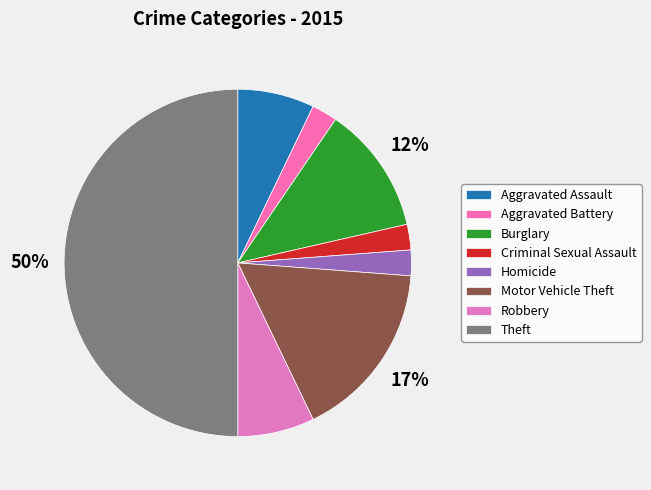

Approximately how many times larger is the value at Motor Vehicle Theft compared to Theft?

0.3